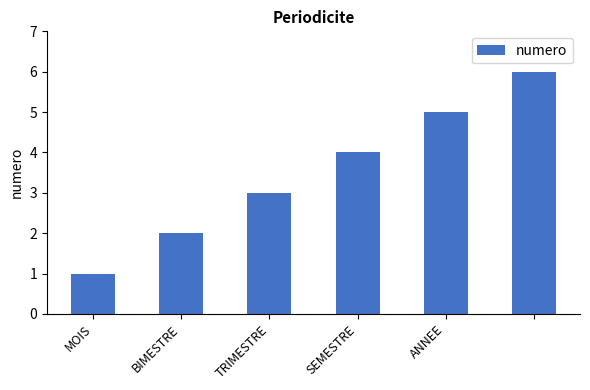

What is the difference between the second highest and minimum values?

4